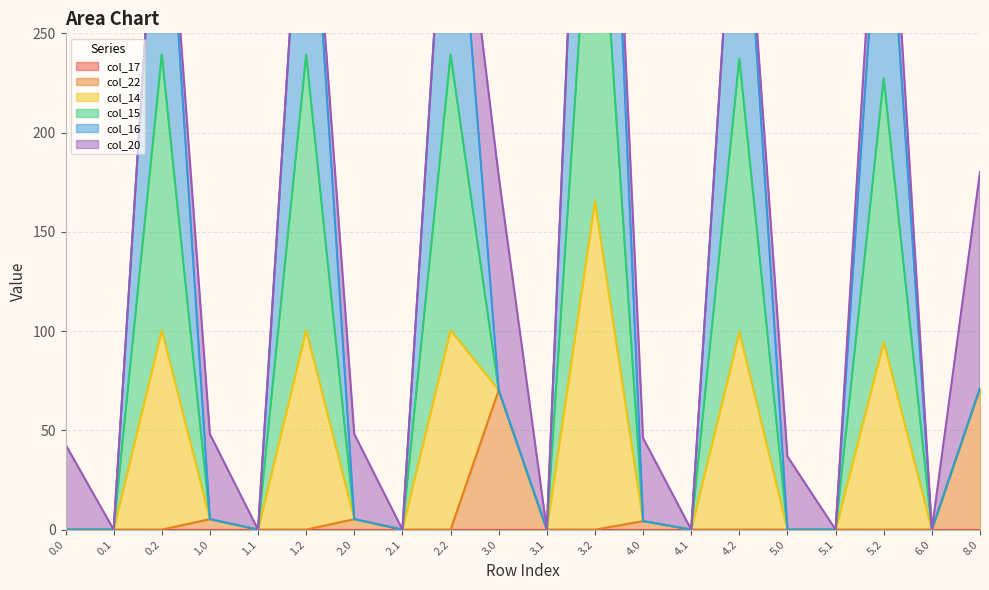

True or false: col_22 has a value of 0.0 at 5.0.

True